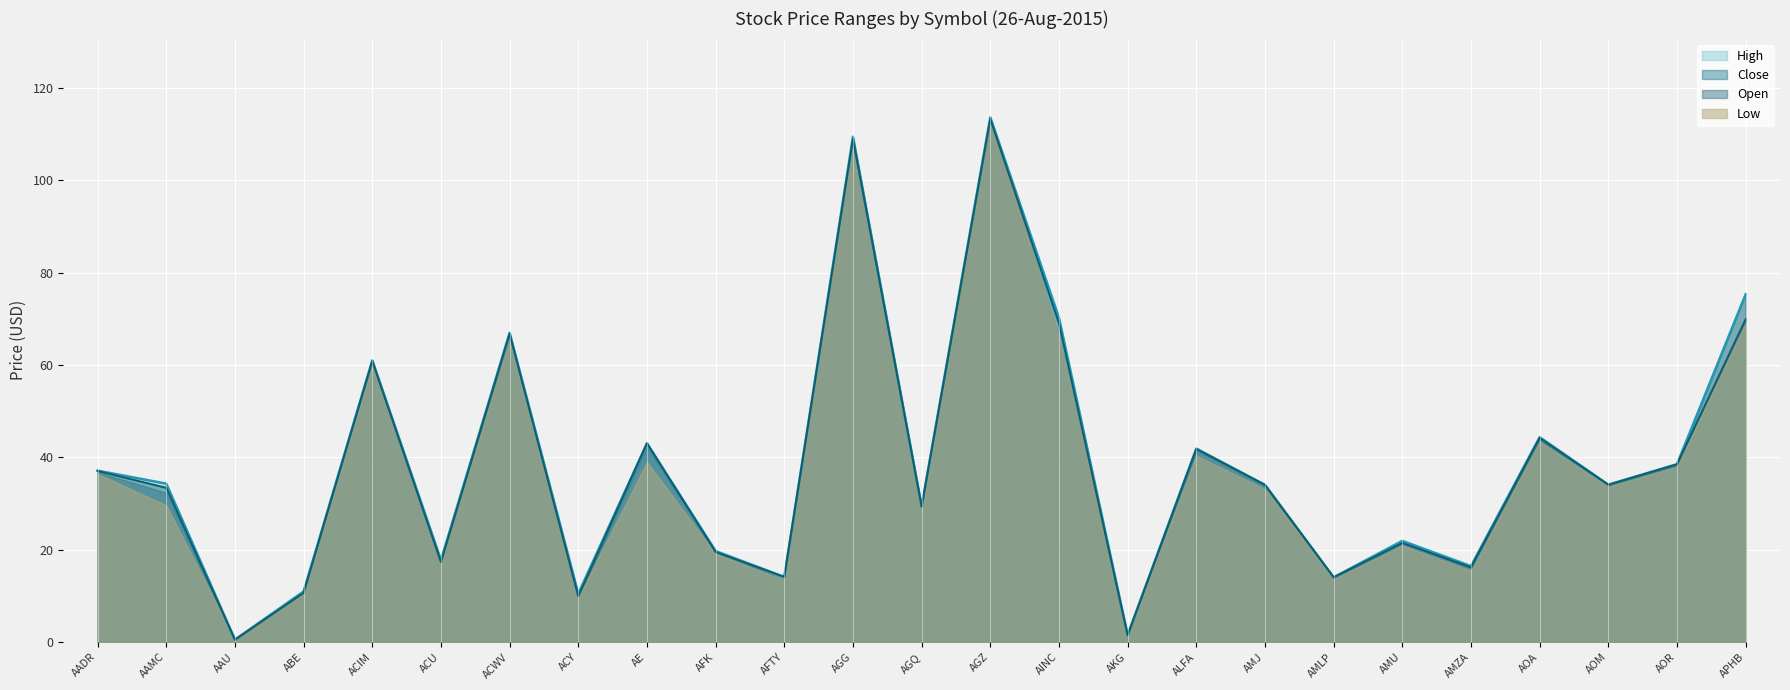

Between AE and AMZA, which is larger?

AE